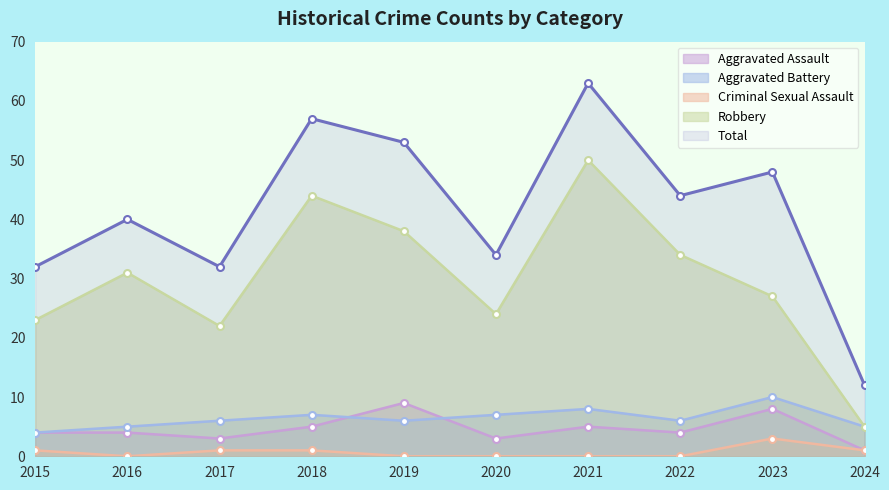

In Robbery, how many points are higher than both neighbors (excluding endpoints)?

3